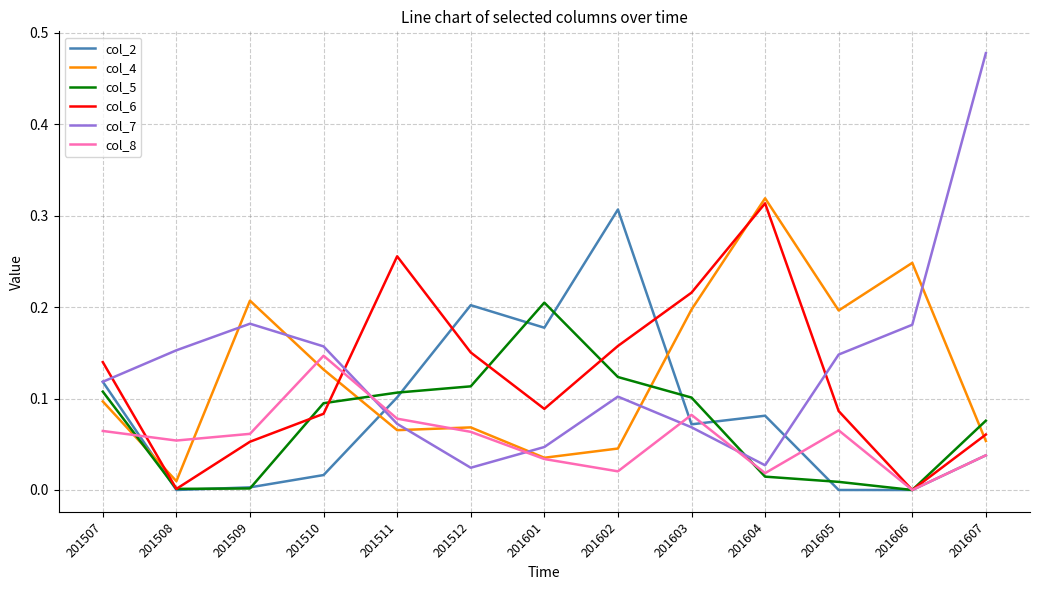

The value of col_7 at 201509 is 0.1. True or false?

False